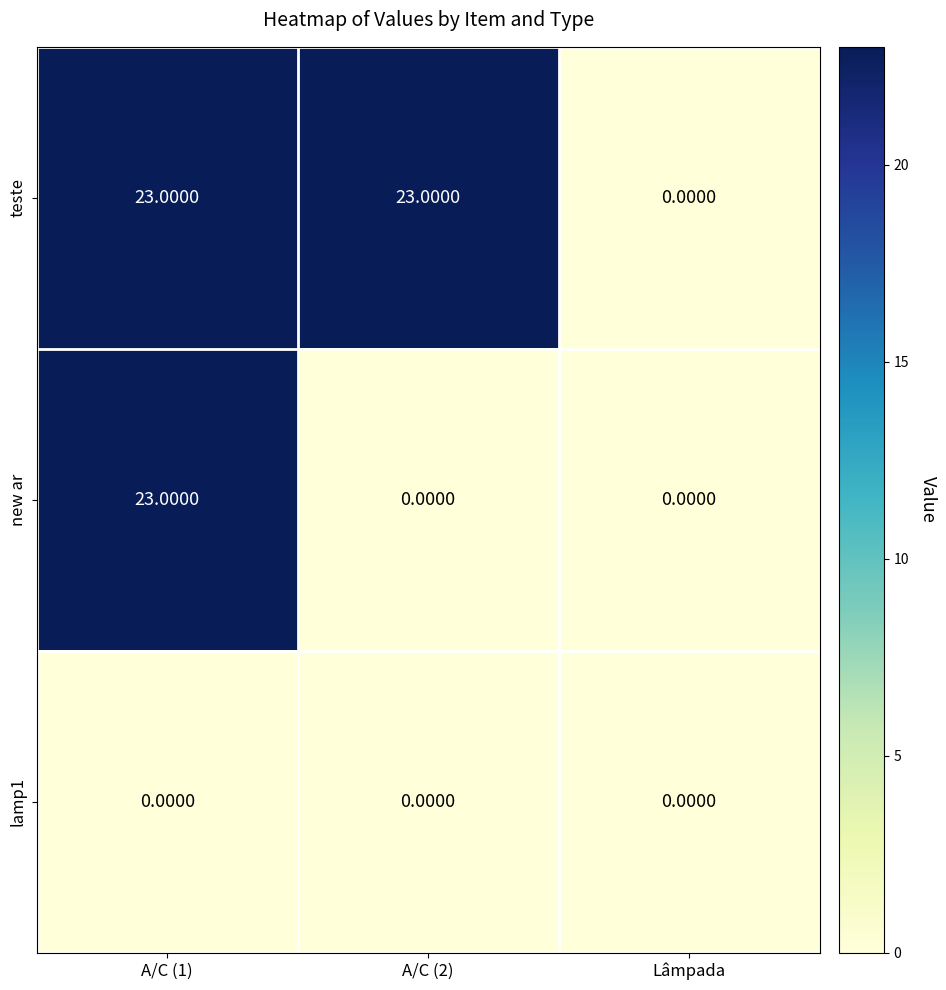

Rank the series by their average value, from highest to lowest.

teste, new ar, lamp1